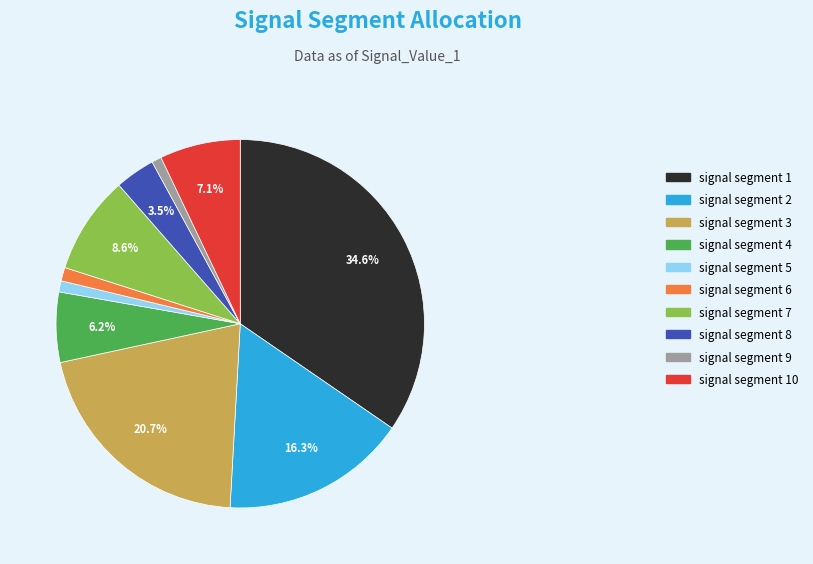

How many segments does this pie chart have?

10